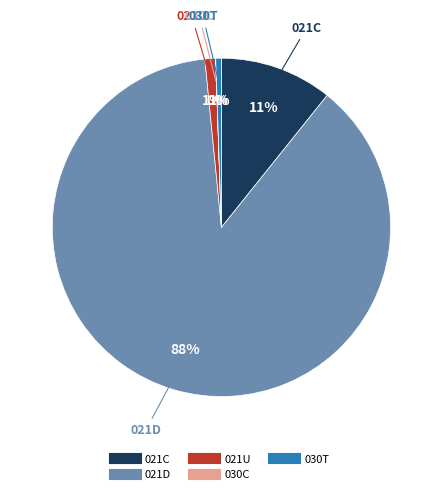

What is the majority slice?

021D